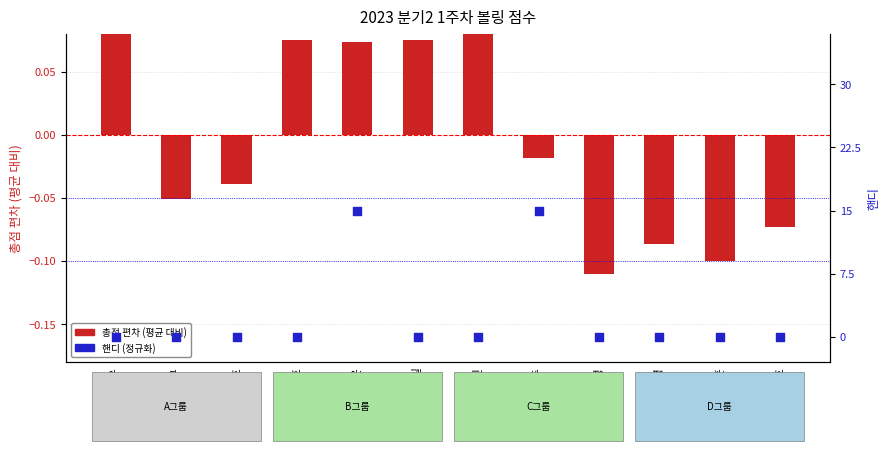

At how many categories does at least one series exceed 0?

6